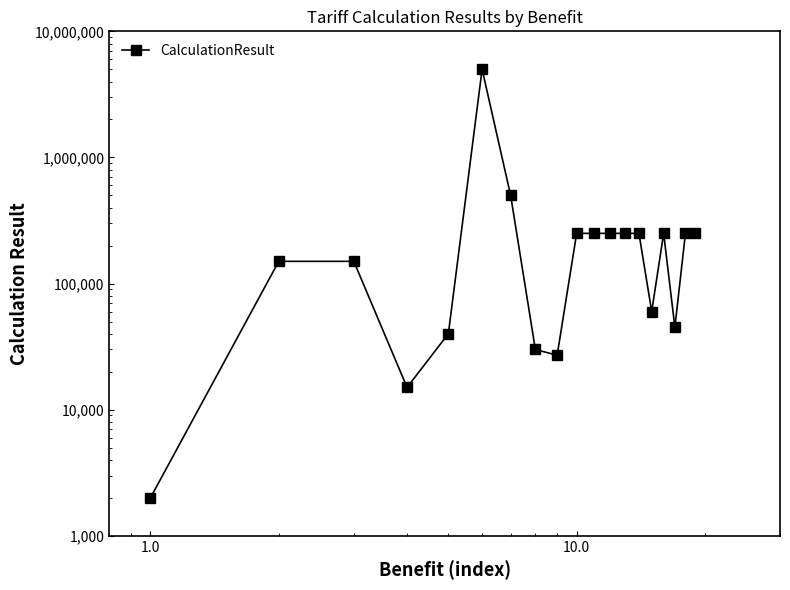

Does the chart have visible grid lines?

No